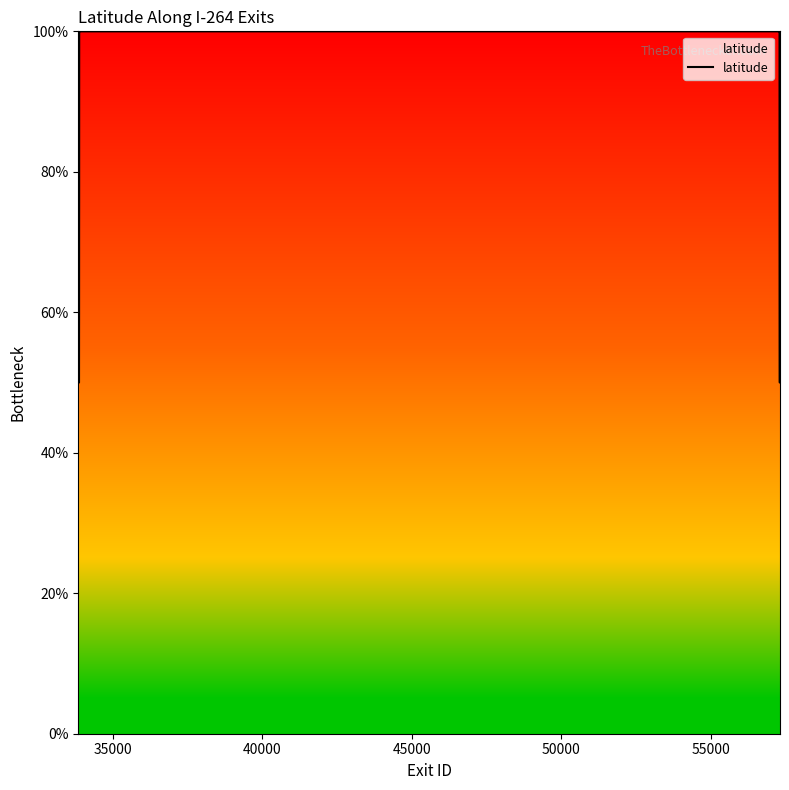

What is the difference between the maximum and minimum values?

50.0